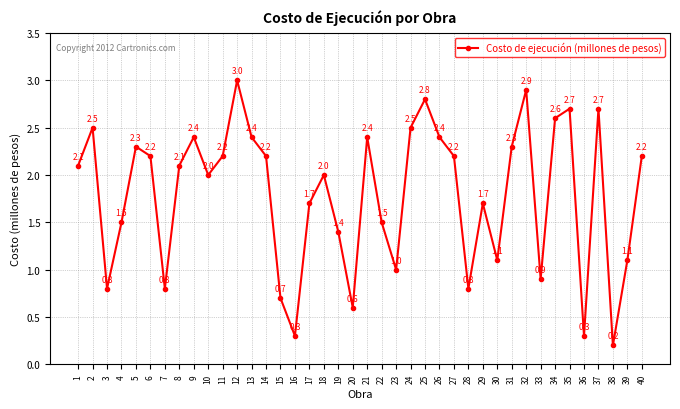

Is it true that the value at 4 is 0.9?

False